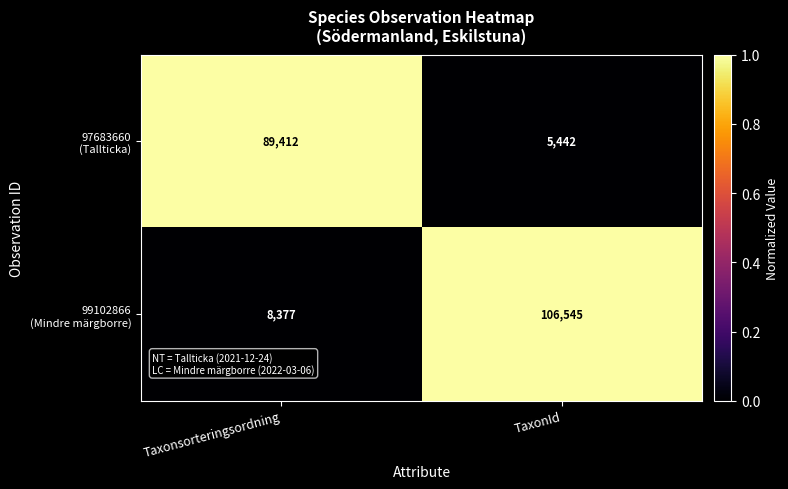

What is the total value across all series at TaxonId?

111987